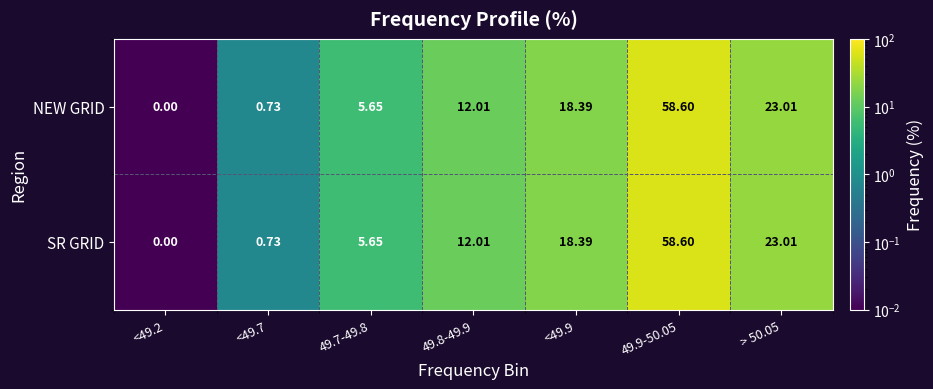

At how many categories does at least one series exceed 25?

1